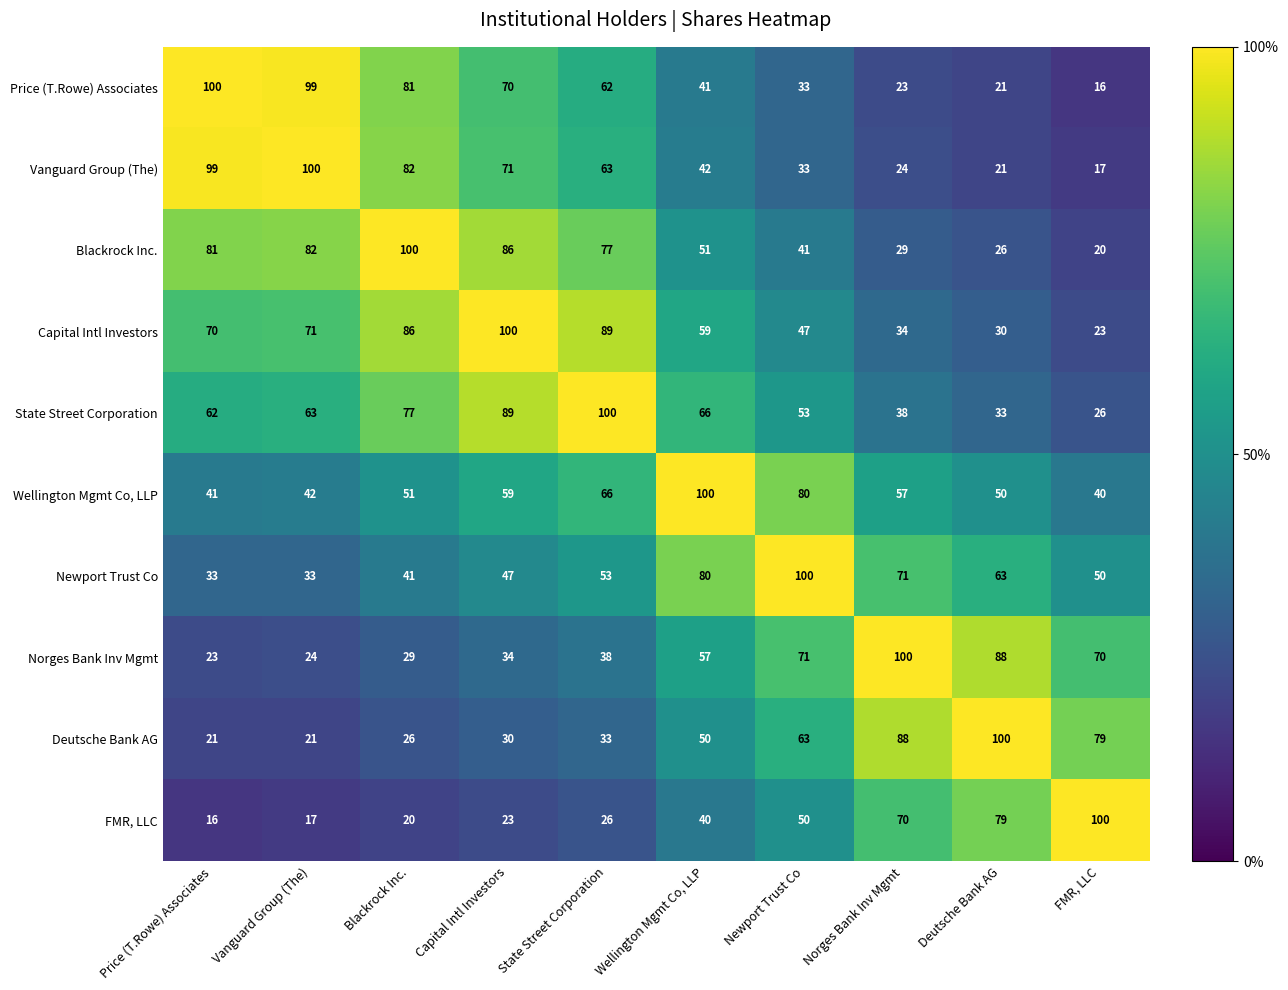

Which series has the largest total across all categories?

Capital Intl Investors